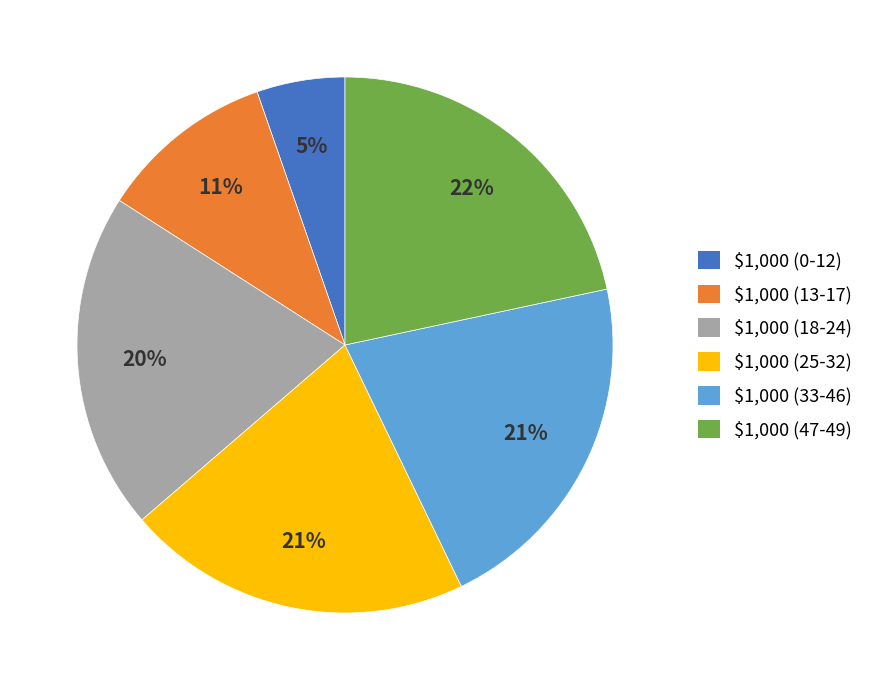

True or false: $1,000 (18-24) accounts for 20% of the total.

True